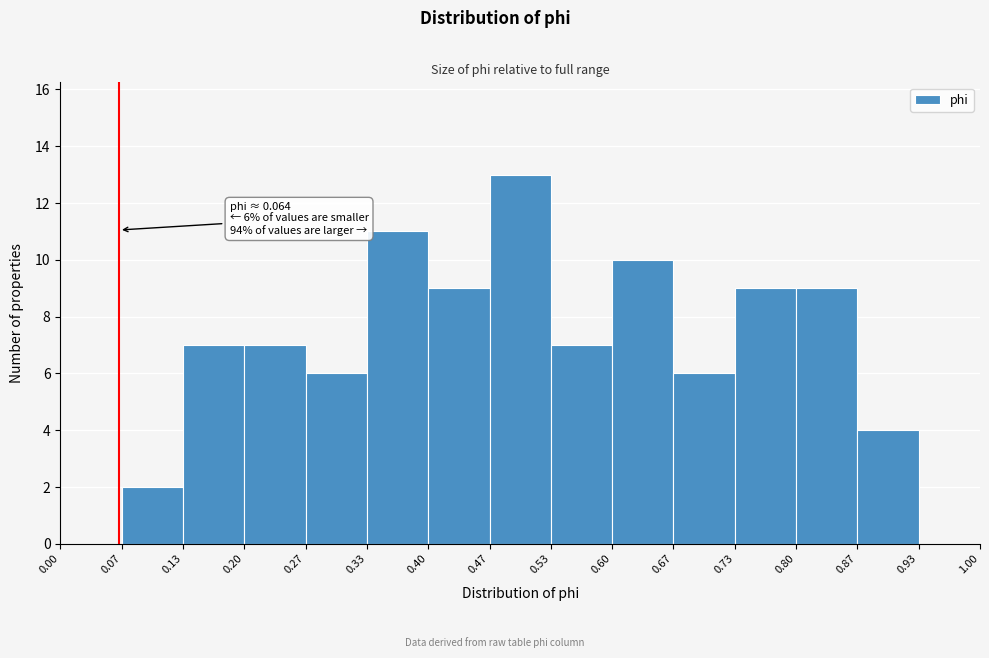

Over which range of the x-axis is the bar tallest?

0.47 to 0.53